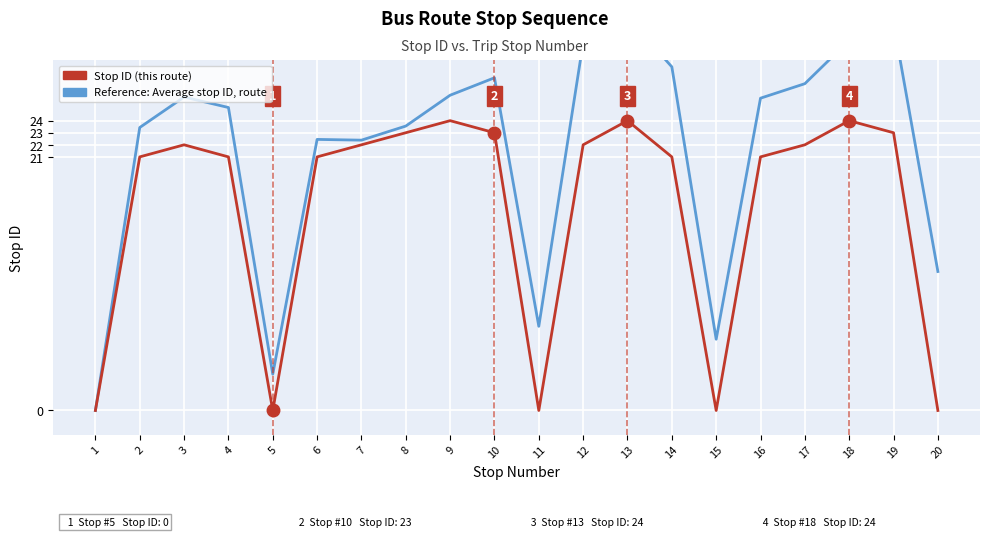

At 12, list the series in order from smallest to largest.

Stop ID (this route), Reference: Average stop ID, route